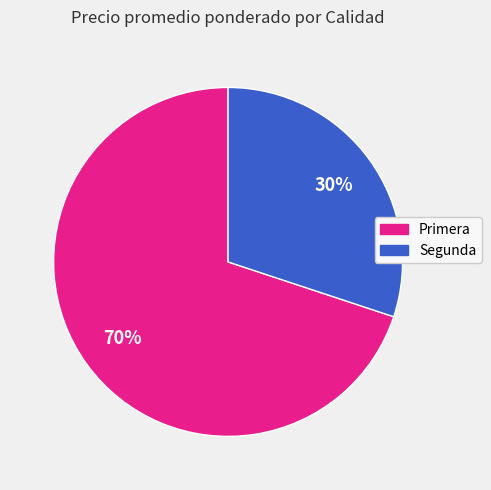

Does any single category account for the majority?

Yes